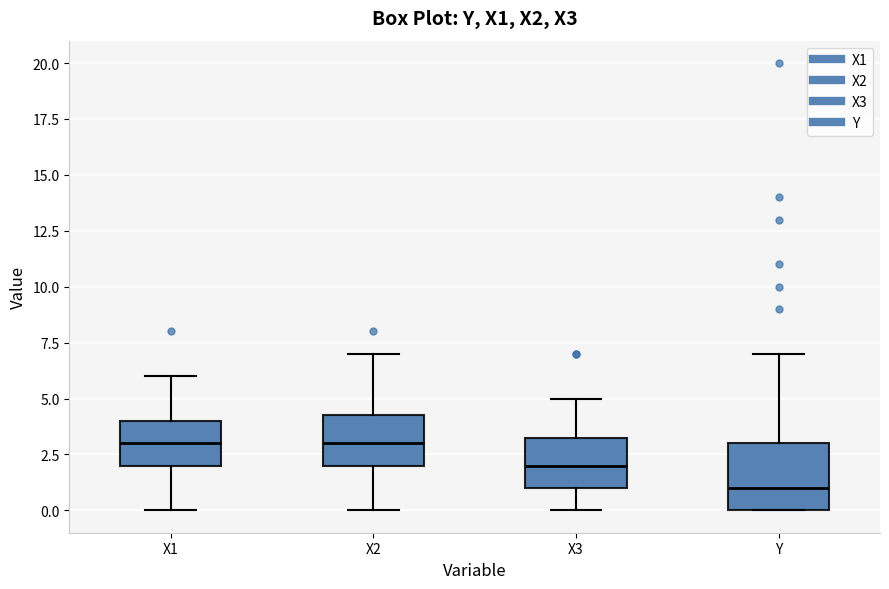

Where does the upper whisker of the box for X2 end on the y-axis? The values are not printed on the chart, so give them approximately, as read against the axis.

7.0